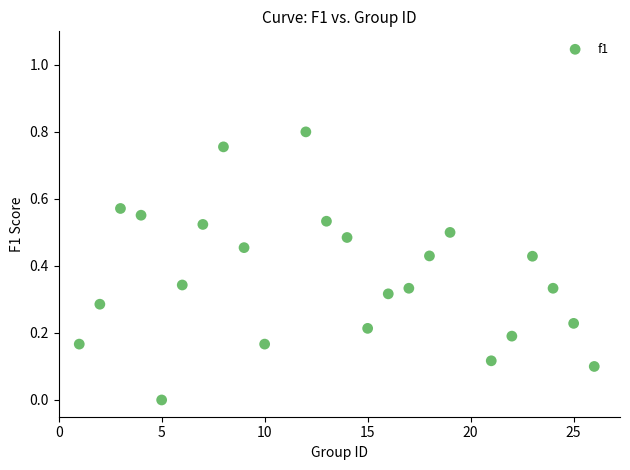

What is the range of X values (max minus min)?

25.0